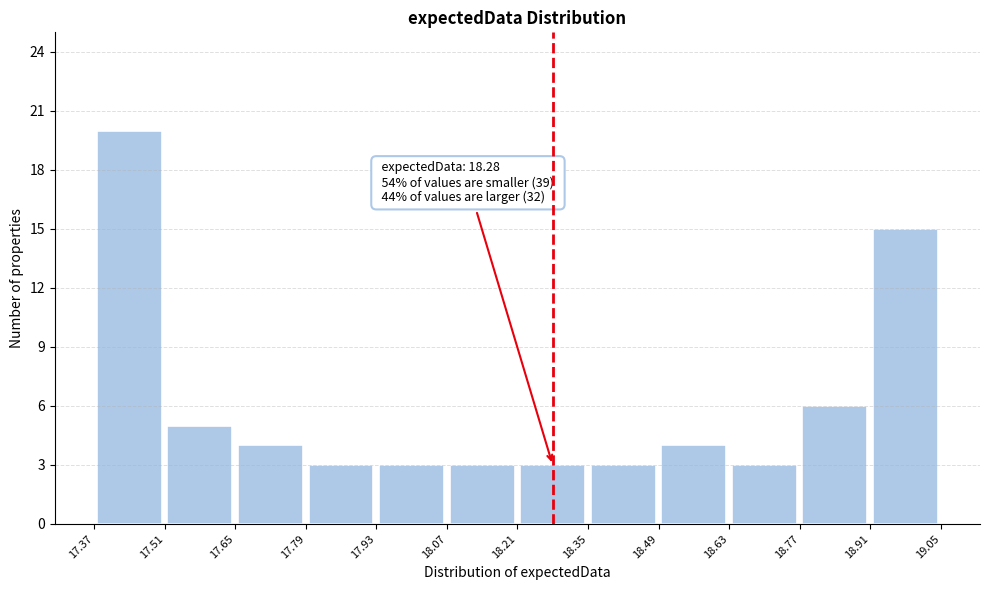

Over which range of the x-axis is the bar tallest?

17.37 to 17.51